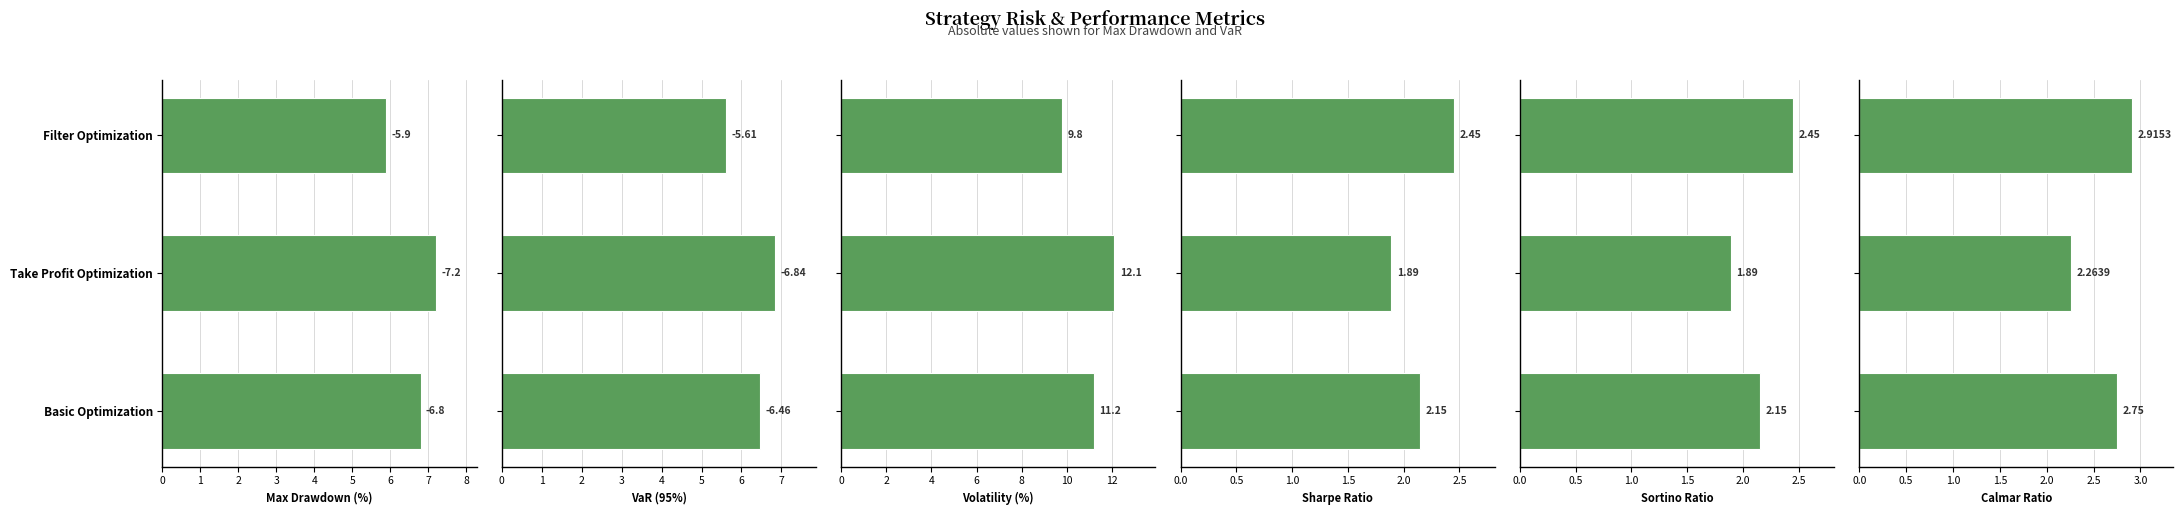

What are all the series names shown in the legend?

Max Drawdown (%), VaR (95%), Volatility (%), Sharpe Ratio, Sortino Ratio, Calmar Ratio